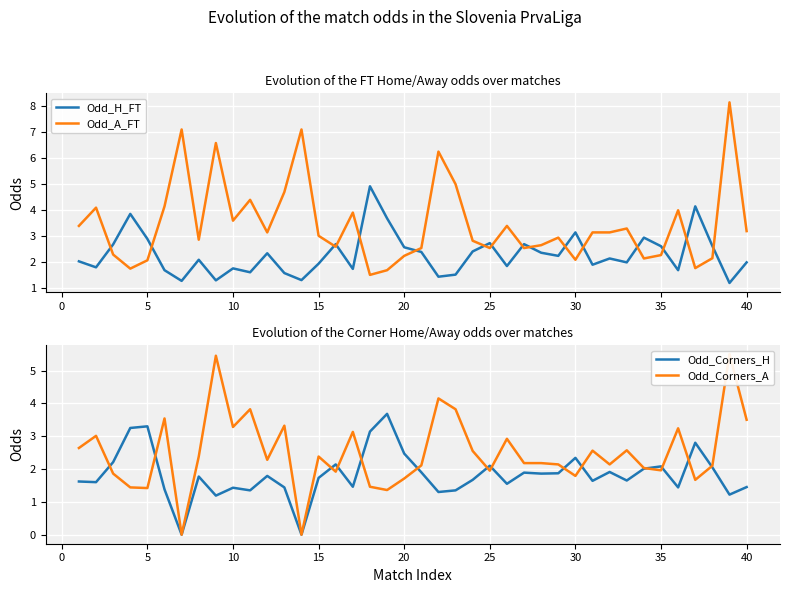

What is the lowest value of the Odd_A_FT series?

1.5